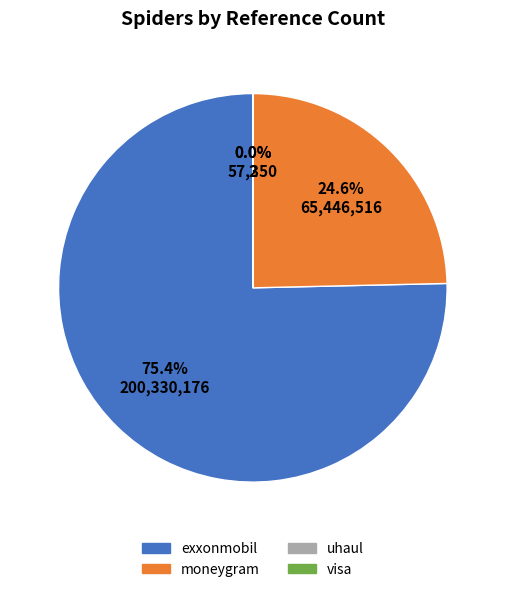

What is the total percentage of visa and exxonmobil?

75.4%